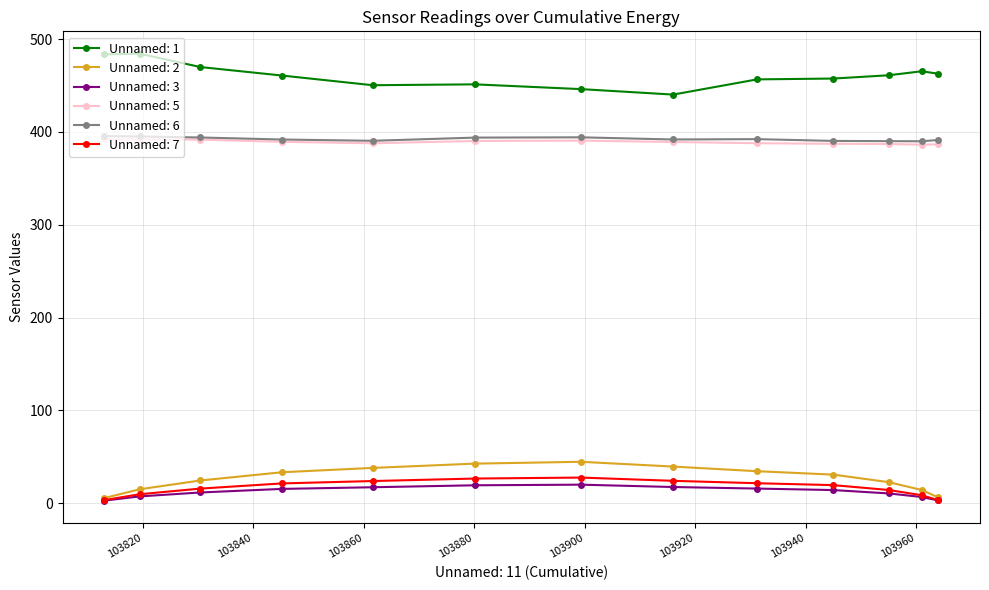

True or false: Unnamed: 1 and Unnamed: 6 cross at least once.

False